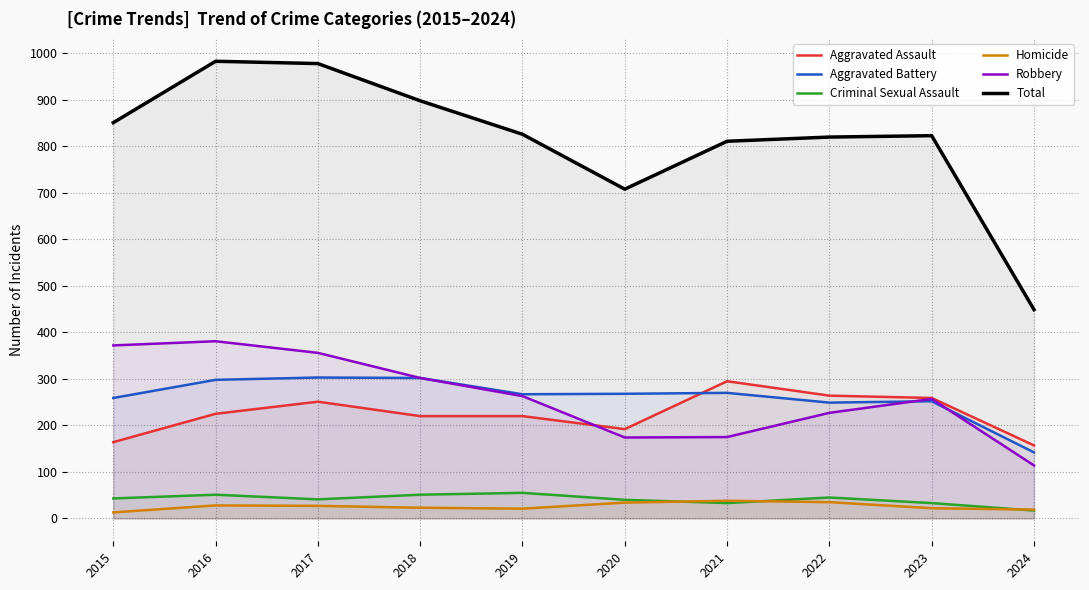

What is the sum of the Robbery values at 2022 and 2015?

599